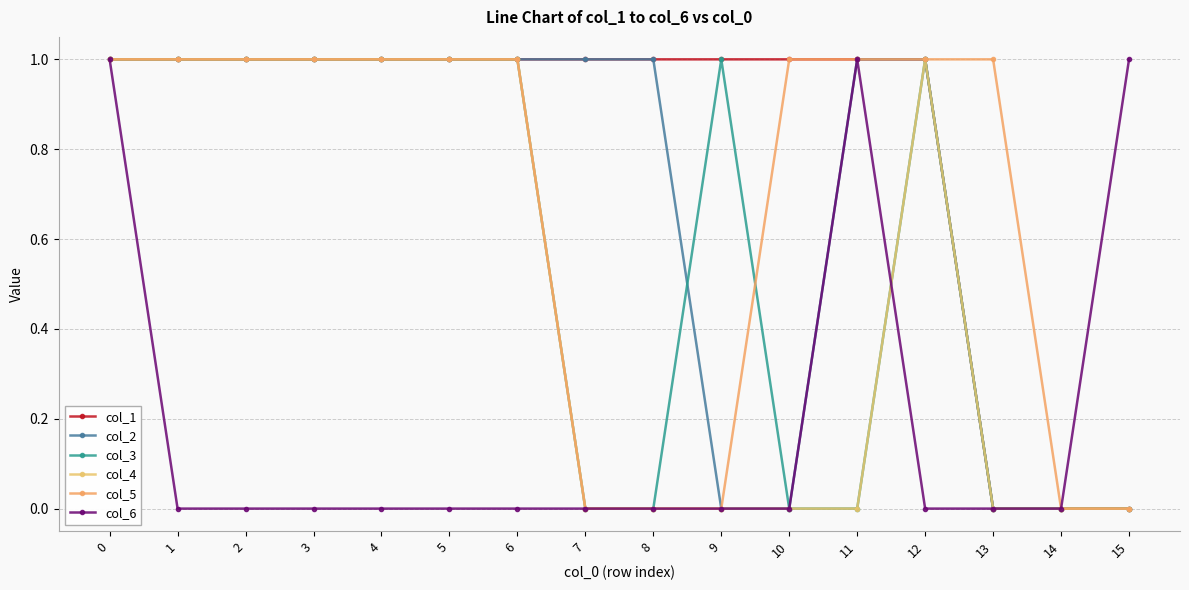

List the series in order of their peak value, highest first.

col_1, col_2, col_3, col_4, col_5, col_6